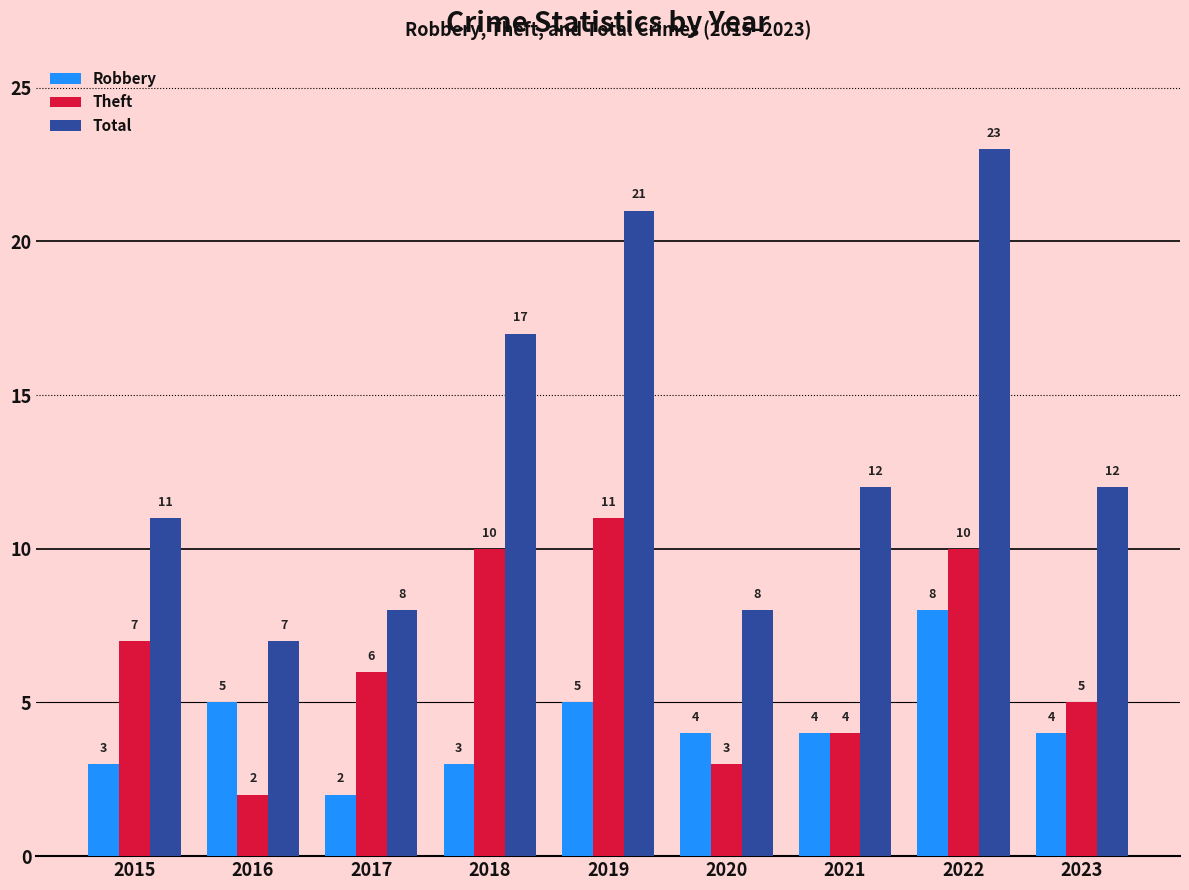

What is the maximum value shown in the chart?

23